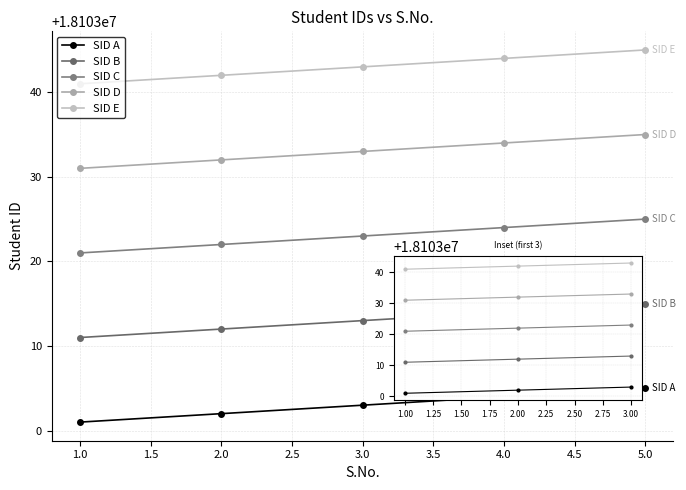

How many lines are shown in the chart?

5